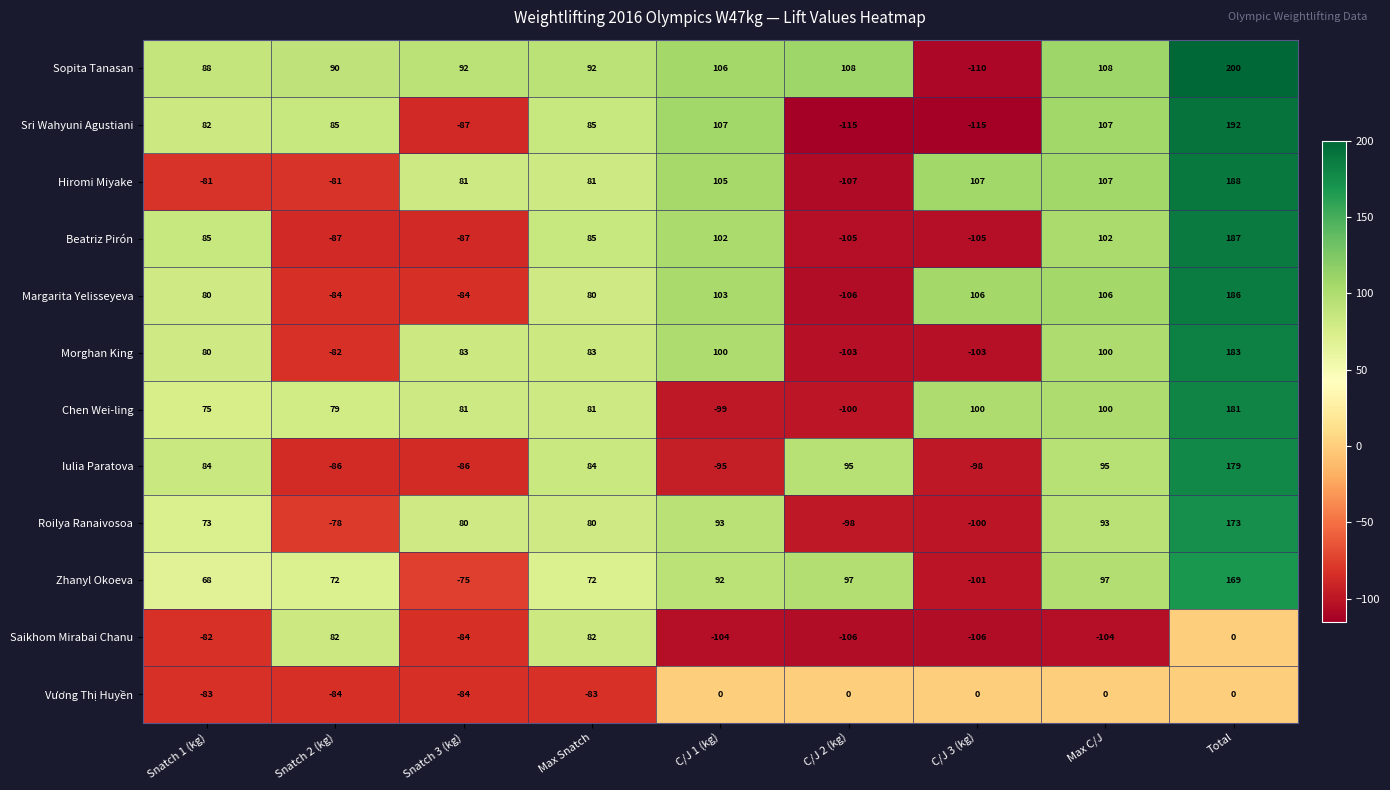

What is the total value across all series at Max Snatch?

822